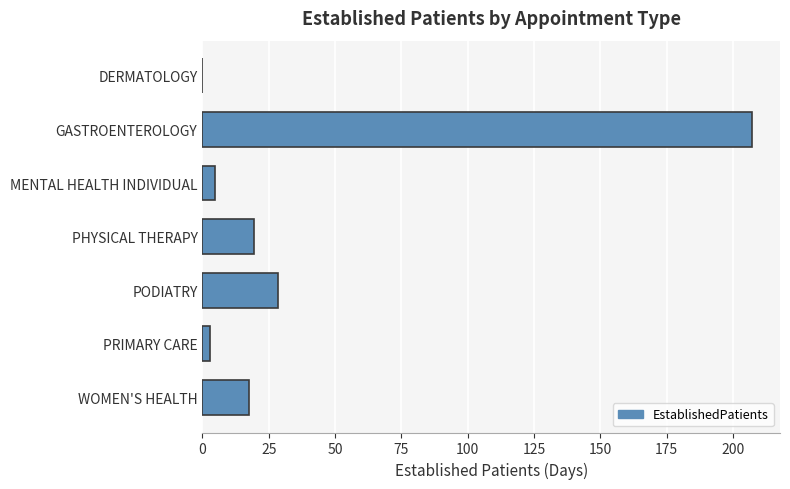

Are the bars horizontal?

Yes